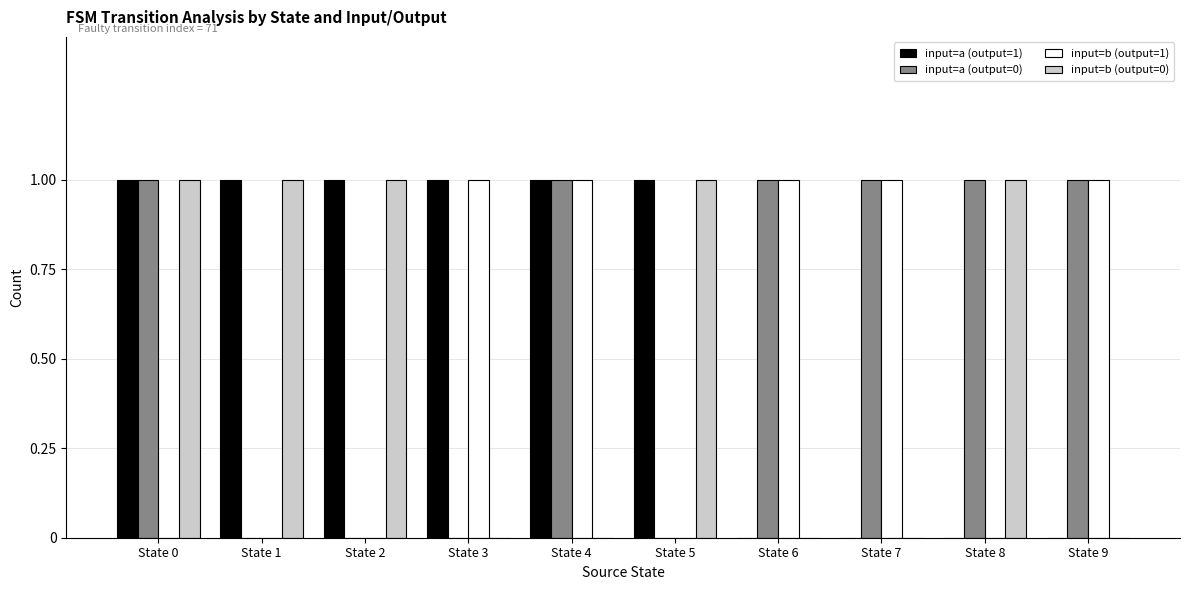

How many groups of bars are there?

10